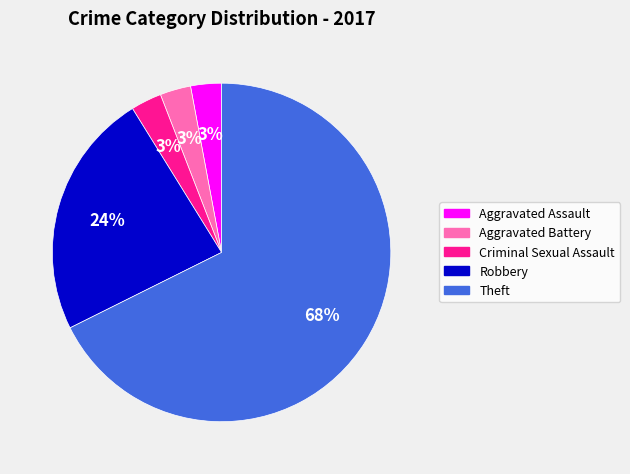

The Theft slice represents 57% of the pie. True or false?

False